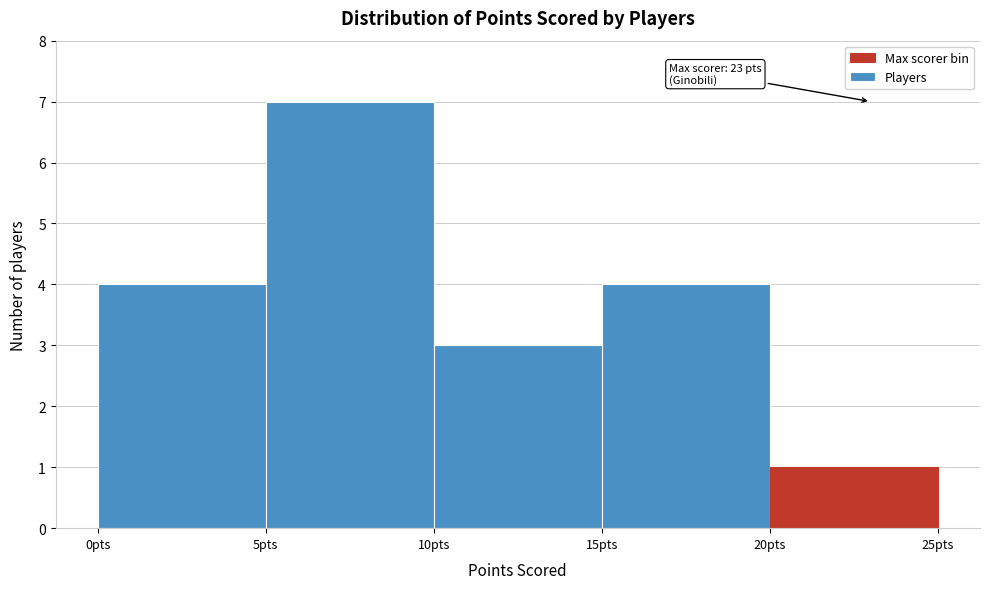

Which range on the x-axis has the tallest bar?

5 to 10